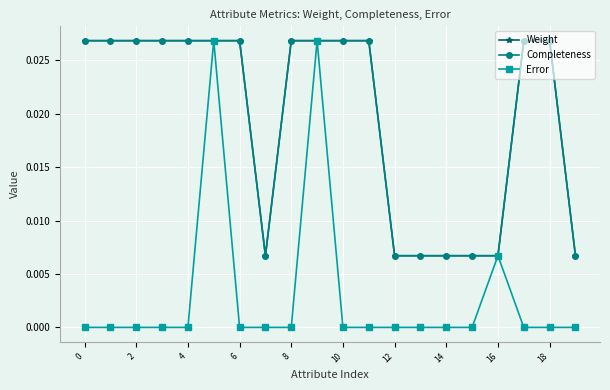

Does the chart display data point markers on the line(s)?

Yes